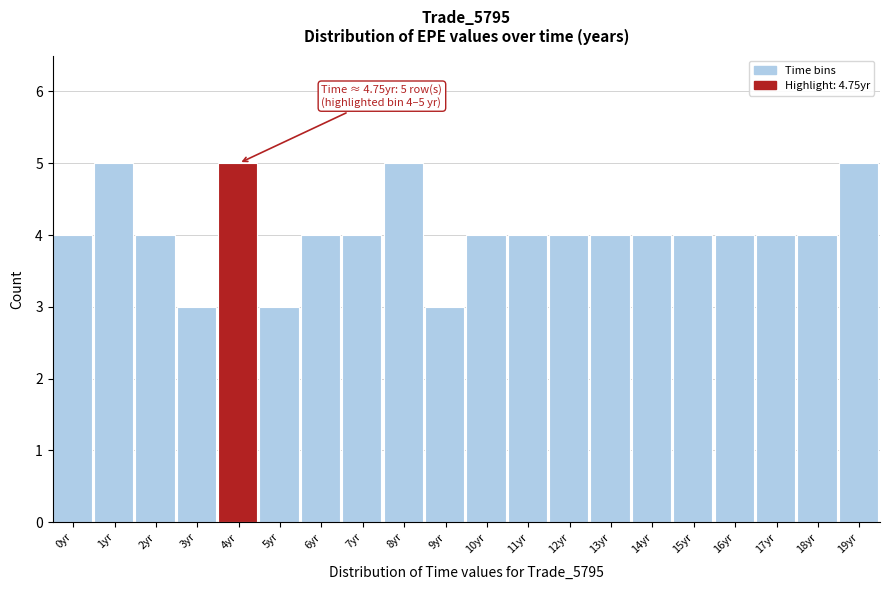

Reading left to right, extract all data points from this chart.

0yr=4	1yr=5	2yr=4	3yr=3	4yr=5	5yr=3	6yr=4	7yr=4	8yr=5	9yr=3	10yr=4	11yr=4	12yr=4	13yr=4	14yr=4	15yr=4	16yr=4	17yr=4	18yr=4	19yr=5